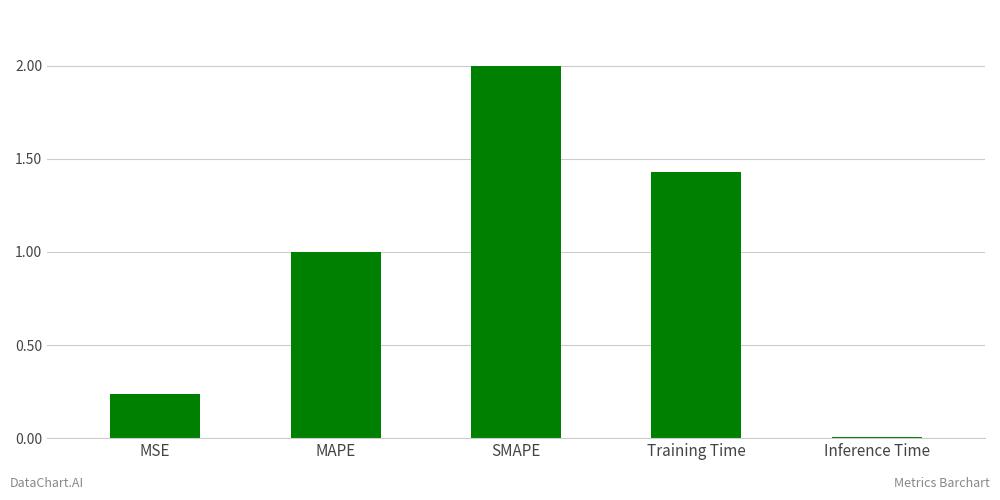

What is the value of the 3rd bar from the left?

2.0